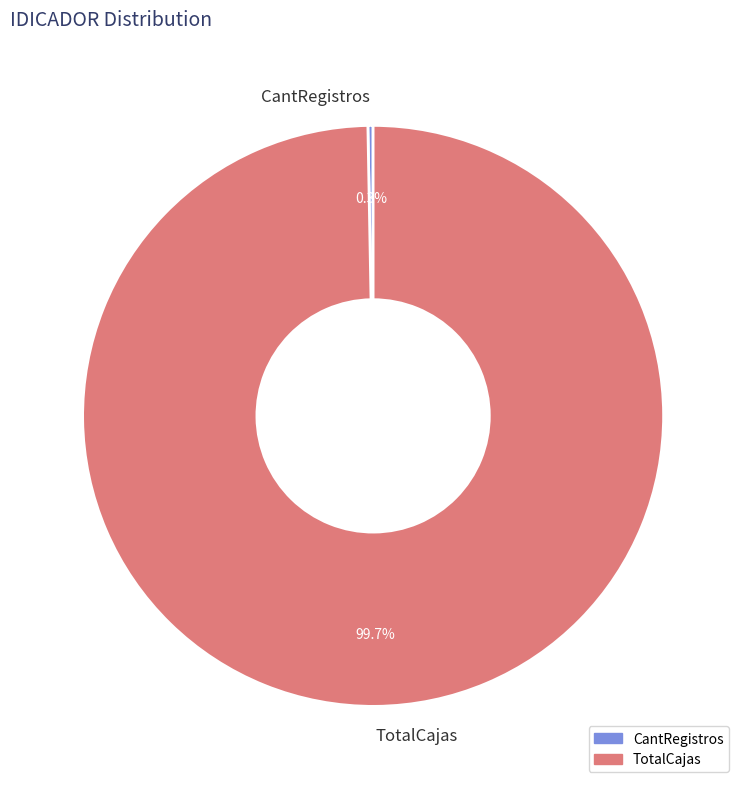

What is the largest slice in the pie chart?

TotalCajas